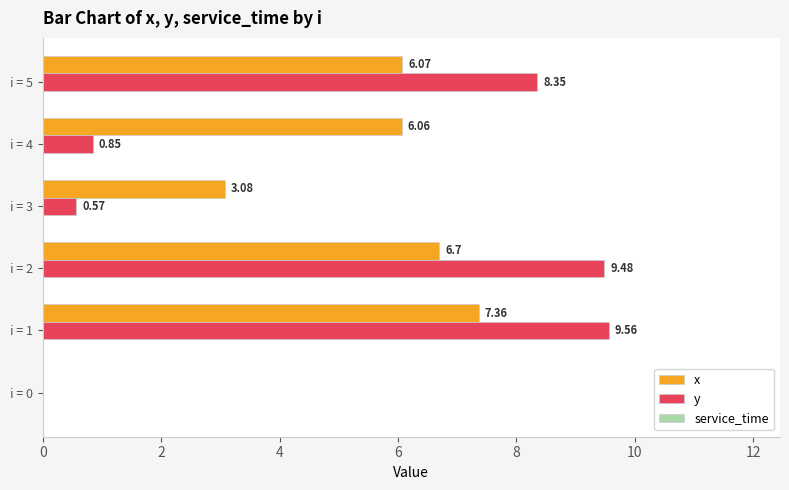

At which category is the sum across all series the highest?

i = 1